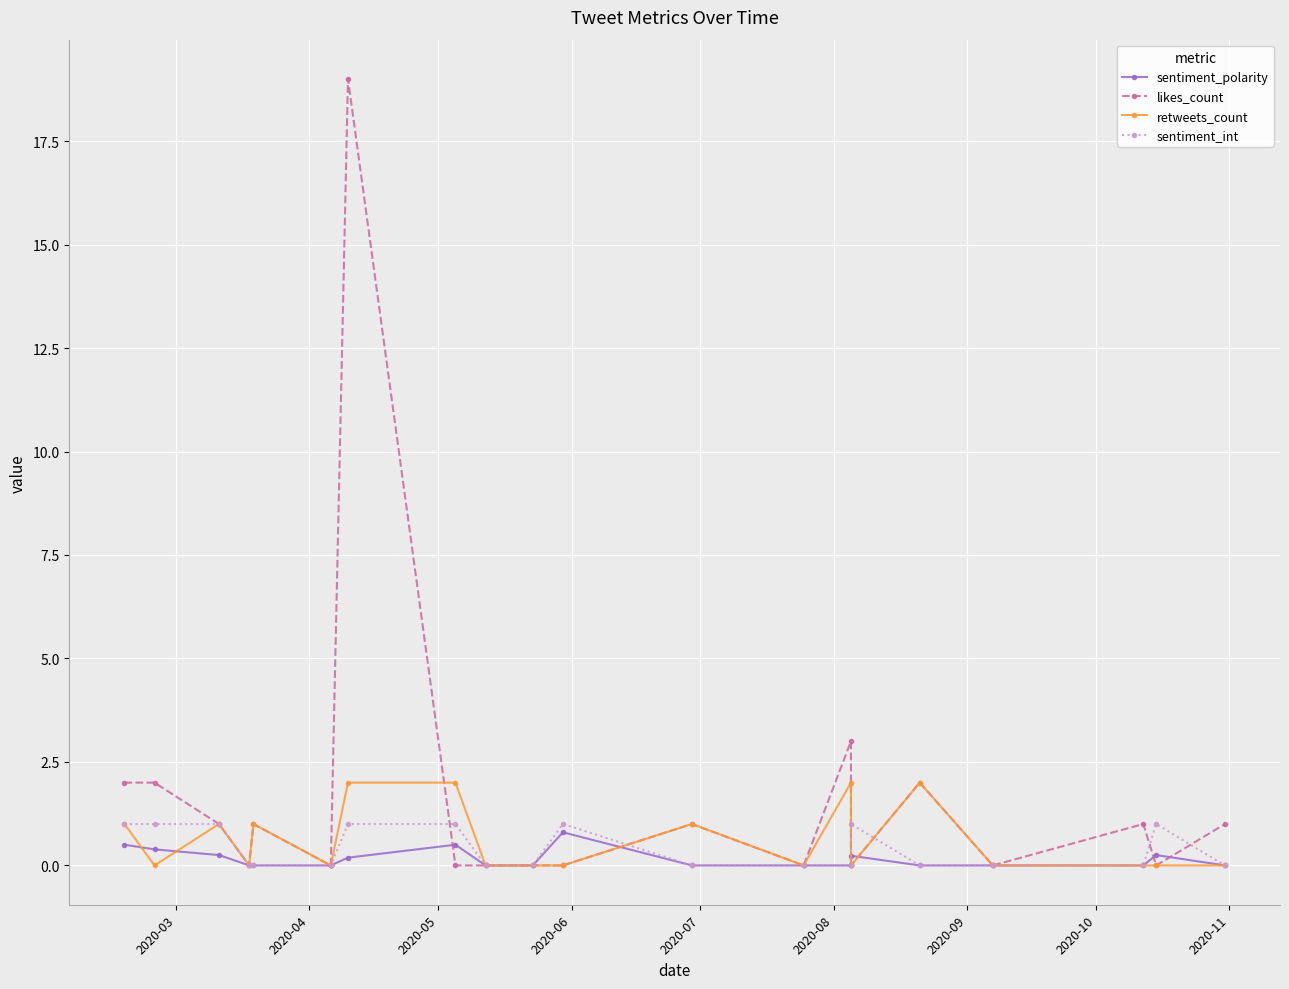

What is the highest value of the likes_count series?

19.0